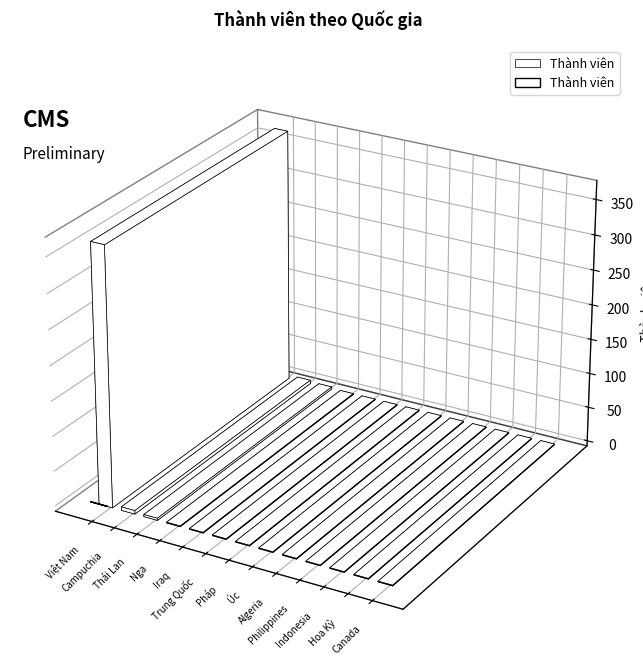

Reading left to right, list all the values displayed in this chart.

369	5	3	1	1	1	1	1	1	1	1	1	1